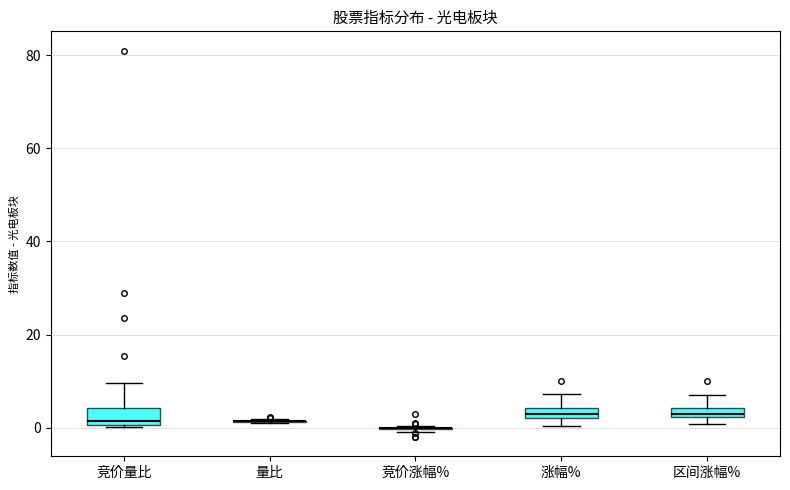

Where does the upper whisker of the box for 区间涨幅% end on the y-axis? The values are not printed on the chart, so give them approximately, as read against the axis.

6